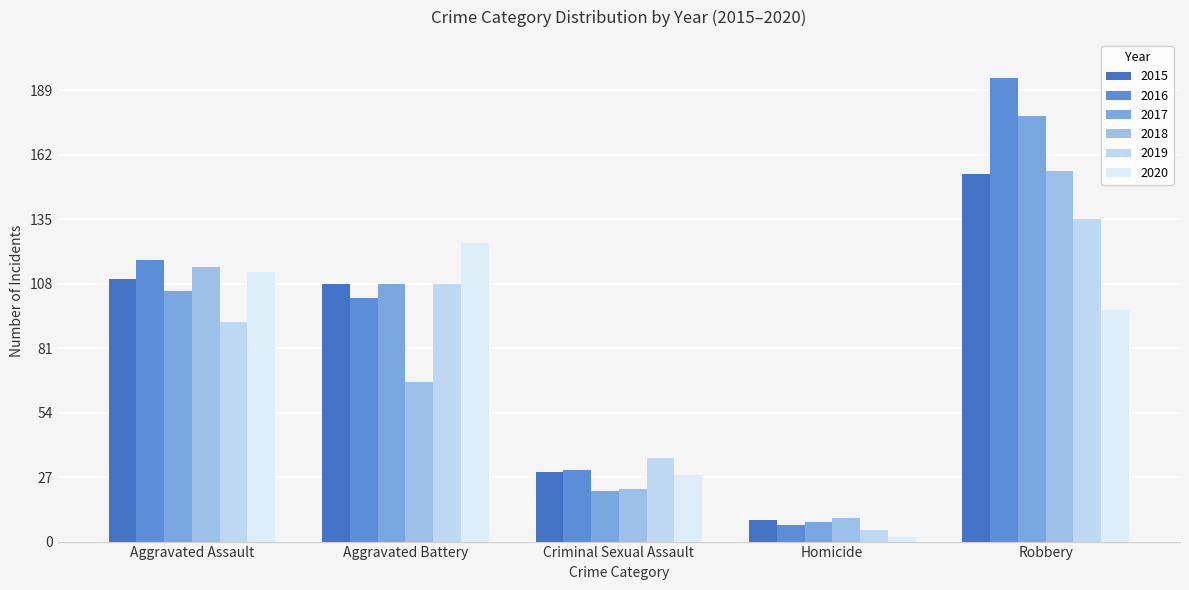

What is the average value of the 2015 series?

82